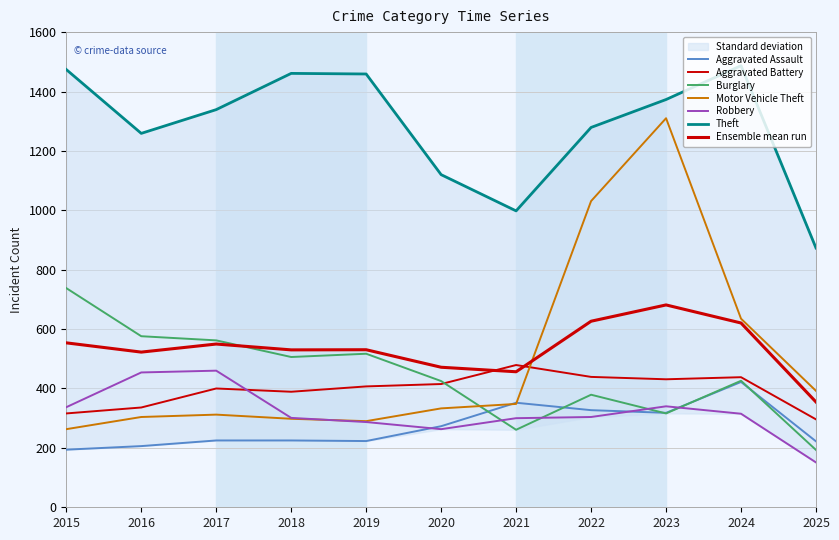

What is the difference between the highest and lowest values at 2025?

722